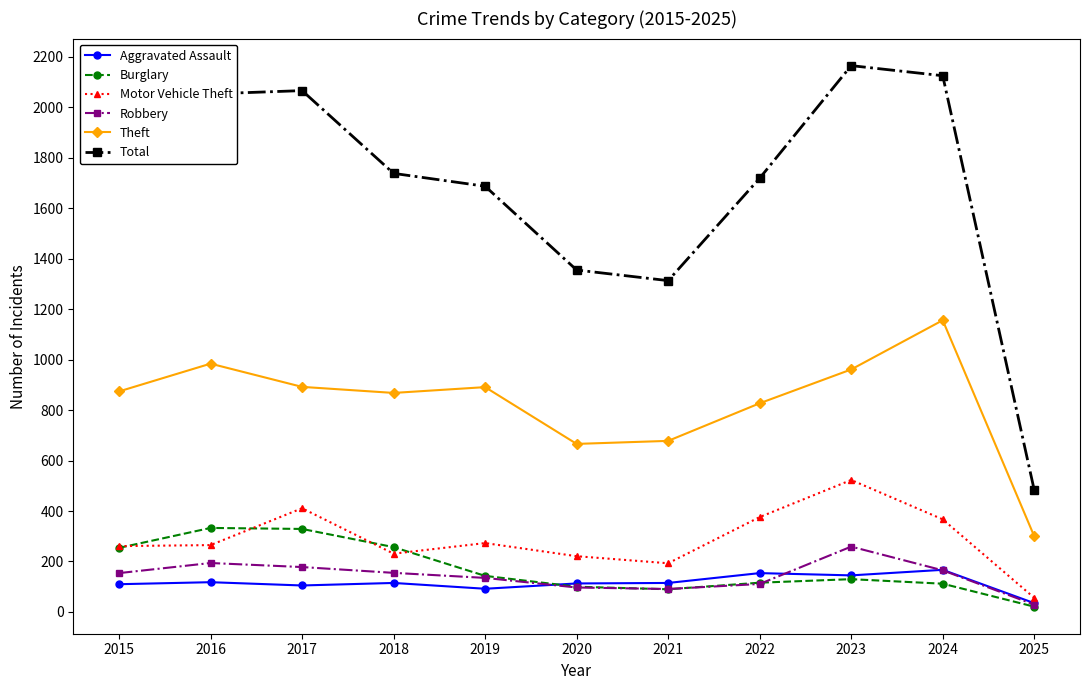

Which series has the widest spread of values?

Total